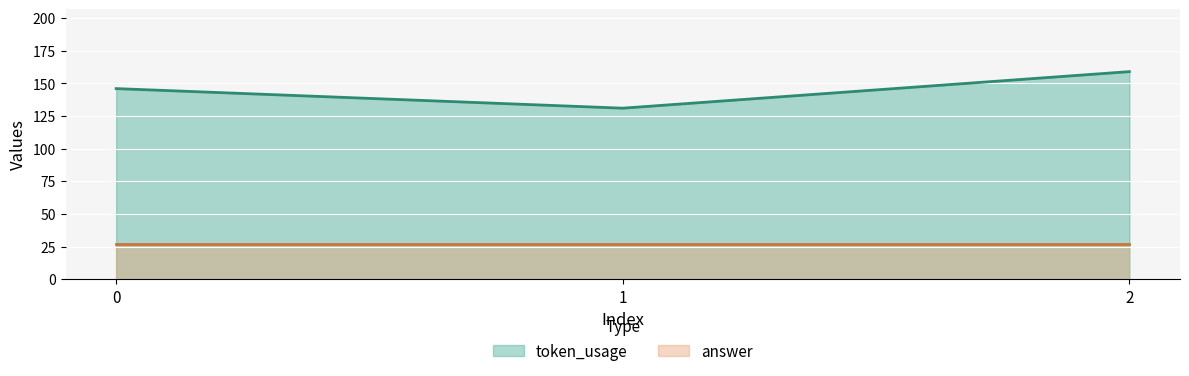

What is the difference between the values at 1 and 2?

28